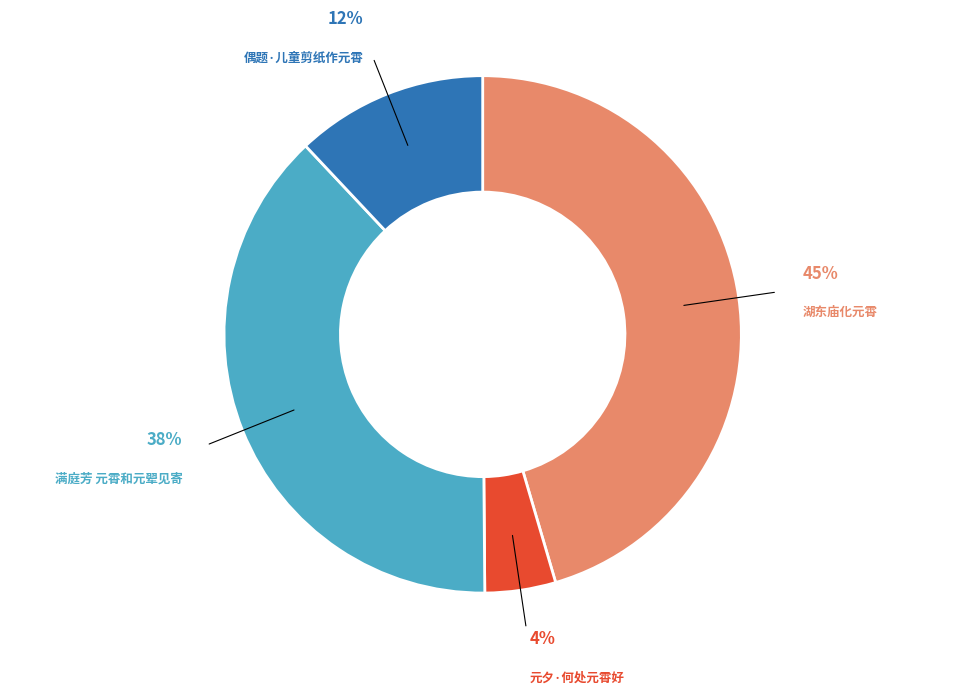

What is the ratio of the value at 湖东庙化元霄 to the value at 满庭芳 元霄和元翚见寄?

1.2